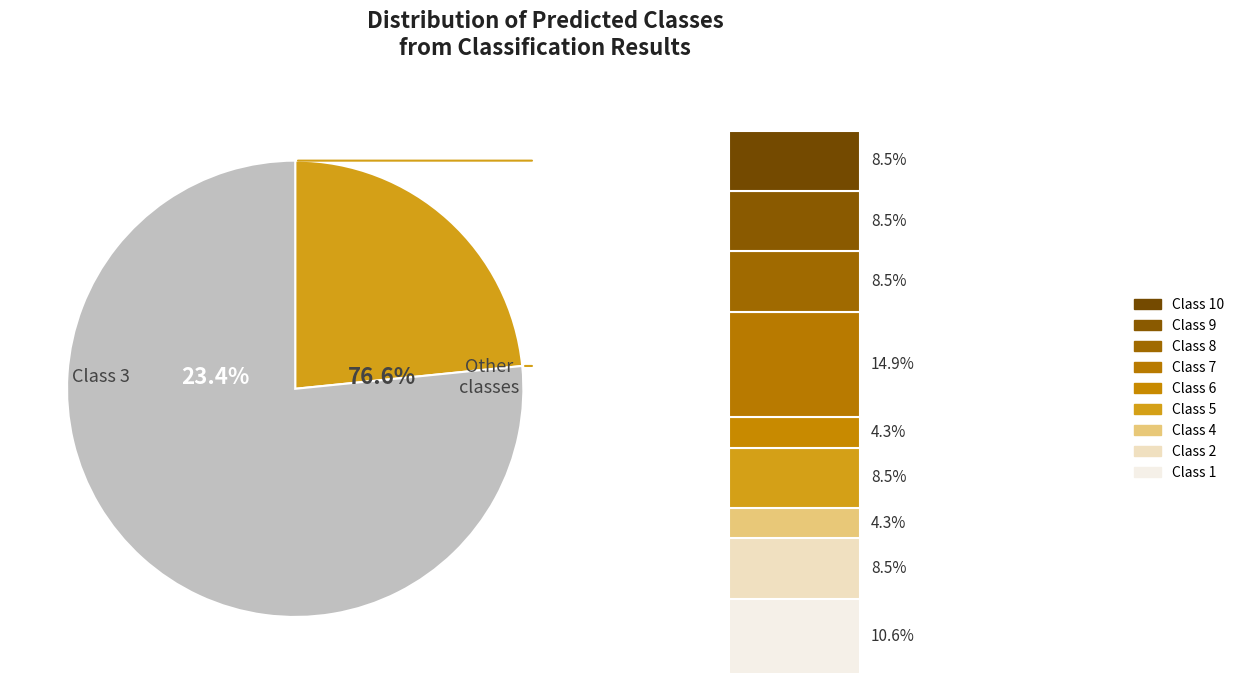

To the nearest percent, what is the difference between the 9 and 4 slice percentages?

4%